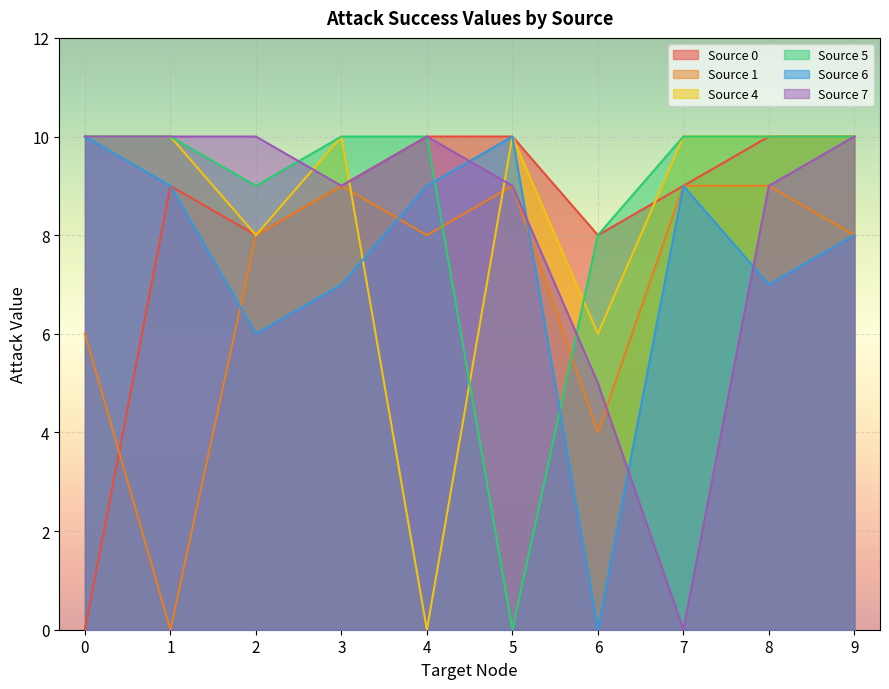

List the labels in order of 4 value, smallest first.

4, 6, 2, 0, 1, 3, 5, 7, 8, 9